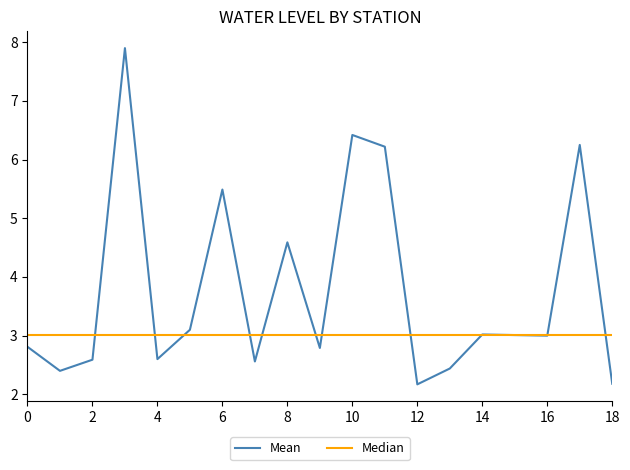

True or false: Mean has more than 2 interior local peaks.

True